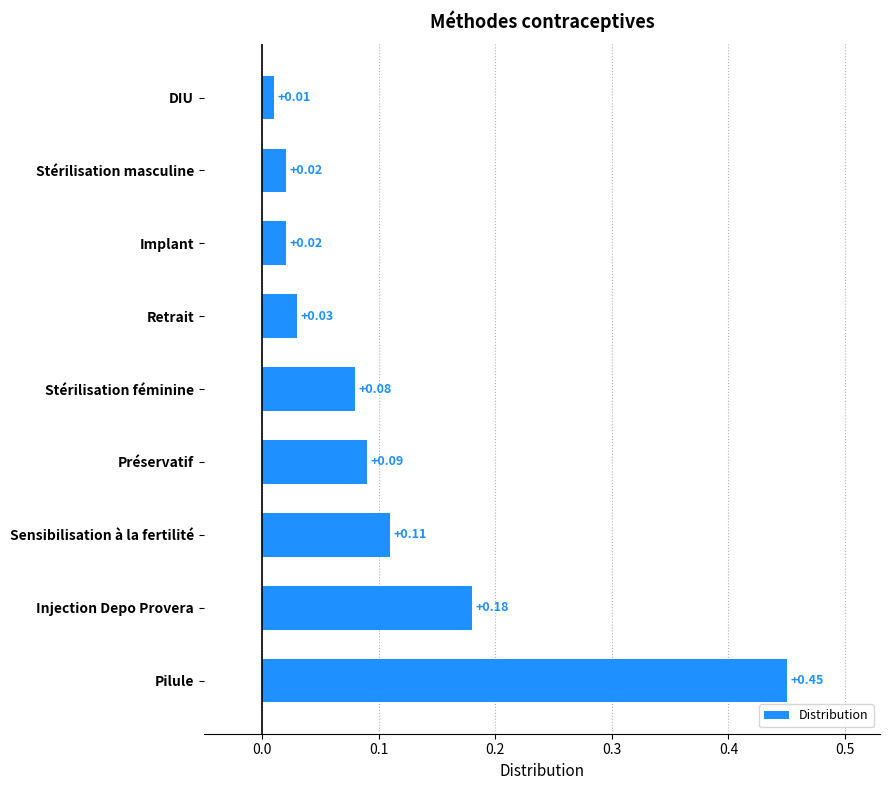

Are the bars grouped side by side (vs. stacked)?

No